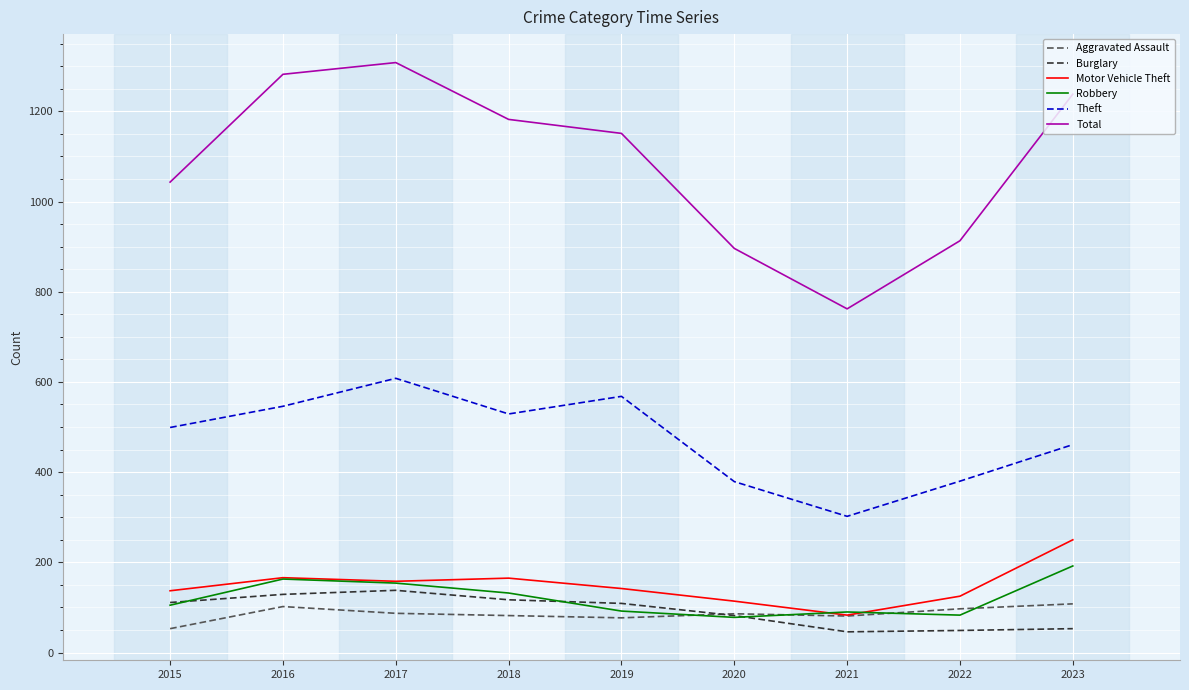

The Burglary series shows 60 at 2019. True or false?

False